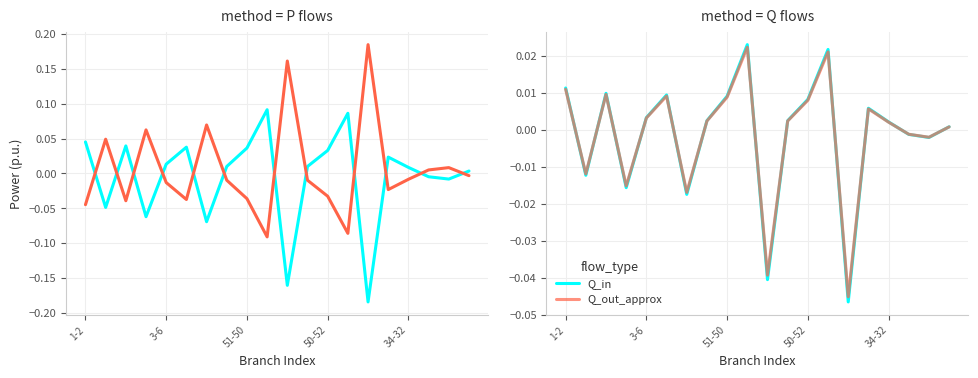

Which category has the highest value across all series?

14